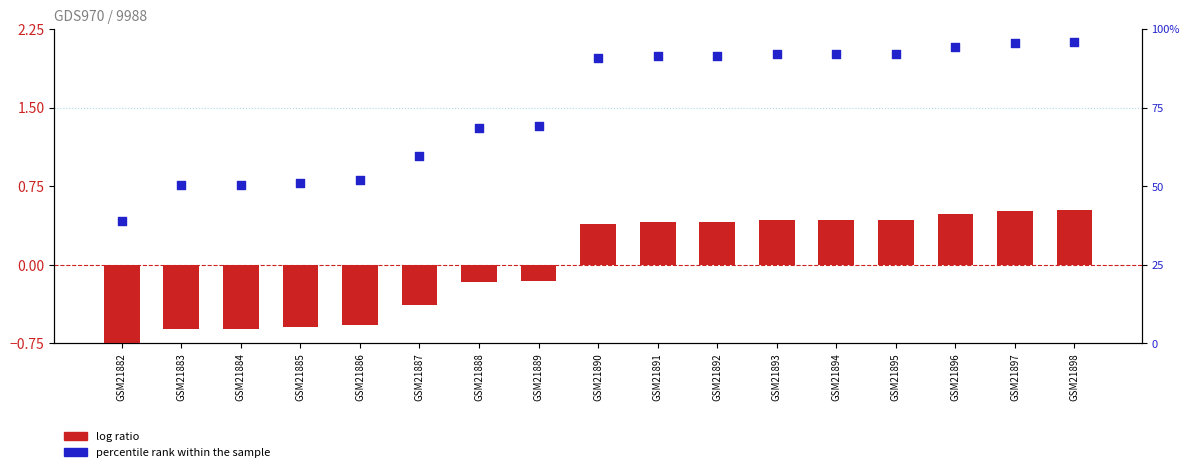

At how many categories does at least one series exceed 44?

16